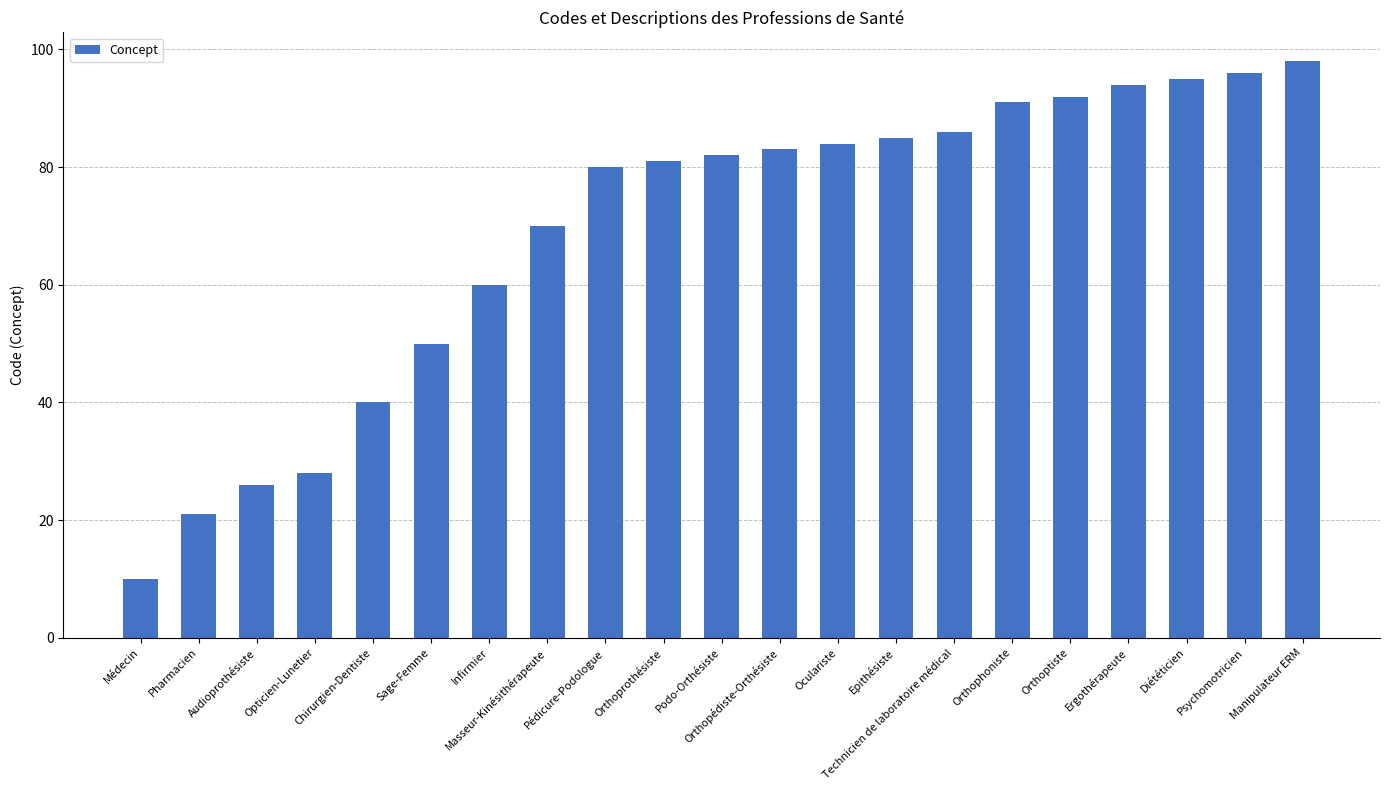

What is the label of the 11th bar from the left?

Podo-Orthésiste